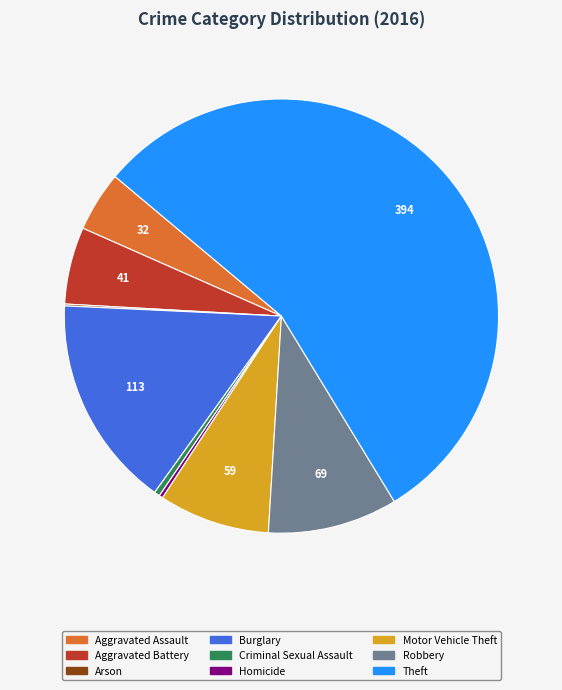

What is the largest slice in the pie chart?

Theft